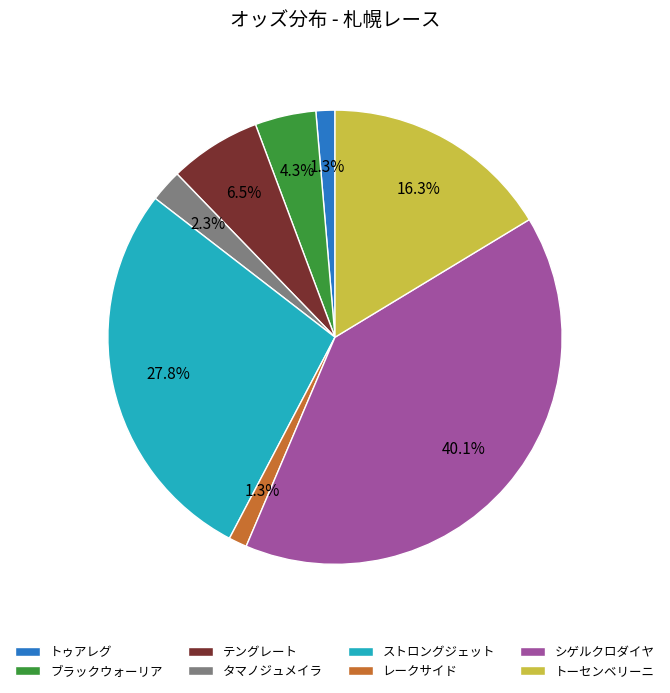

Count the number of slices in the pie.

8